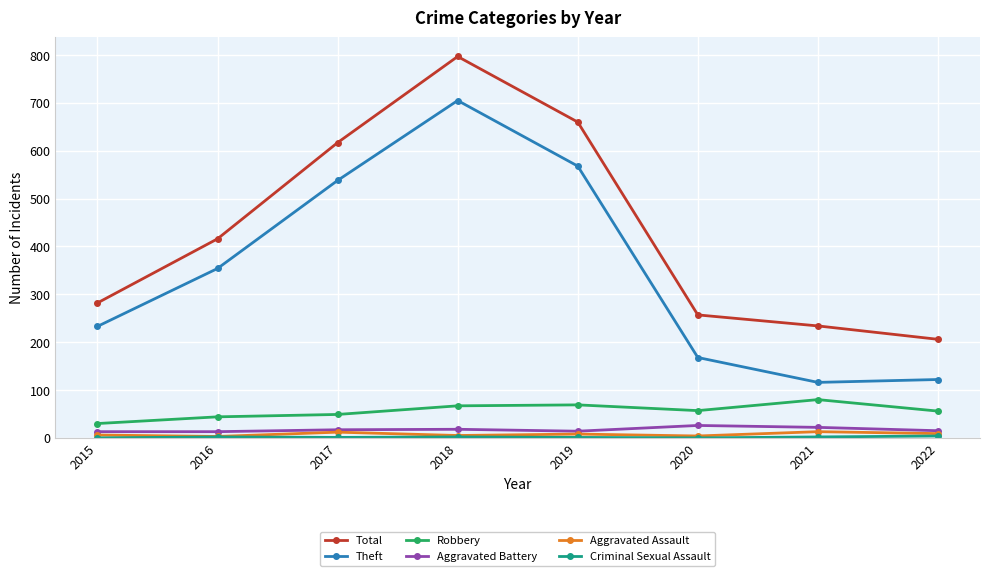

True or false: Theft and Total intersect in this chart.

False